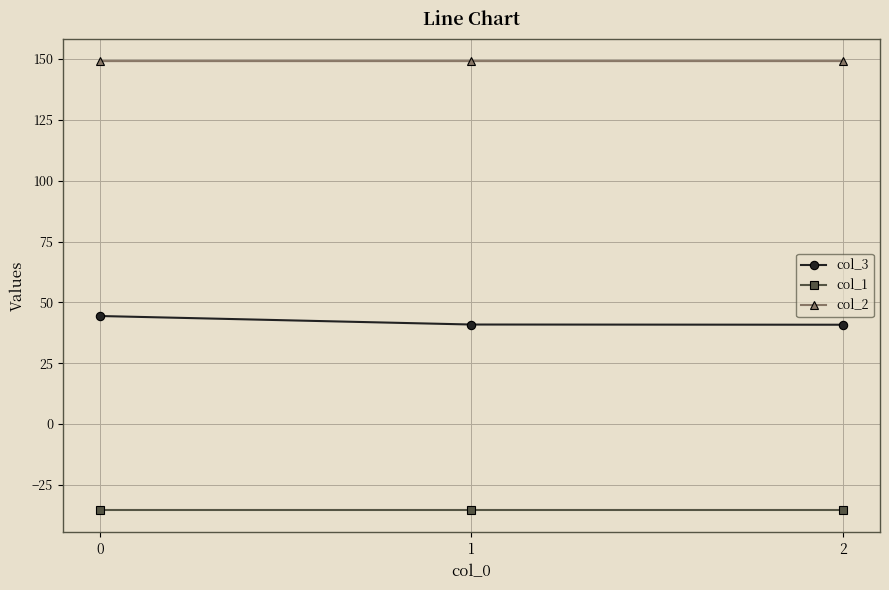

Does the chart have visible grid lines?

Yes